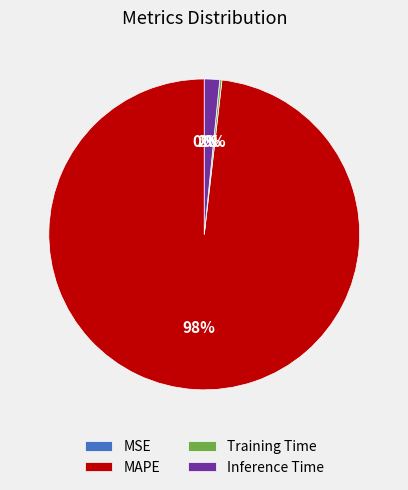

Is it true that Inference Time is 2% of the pie?

True